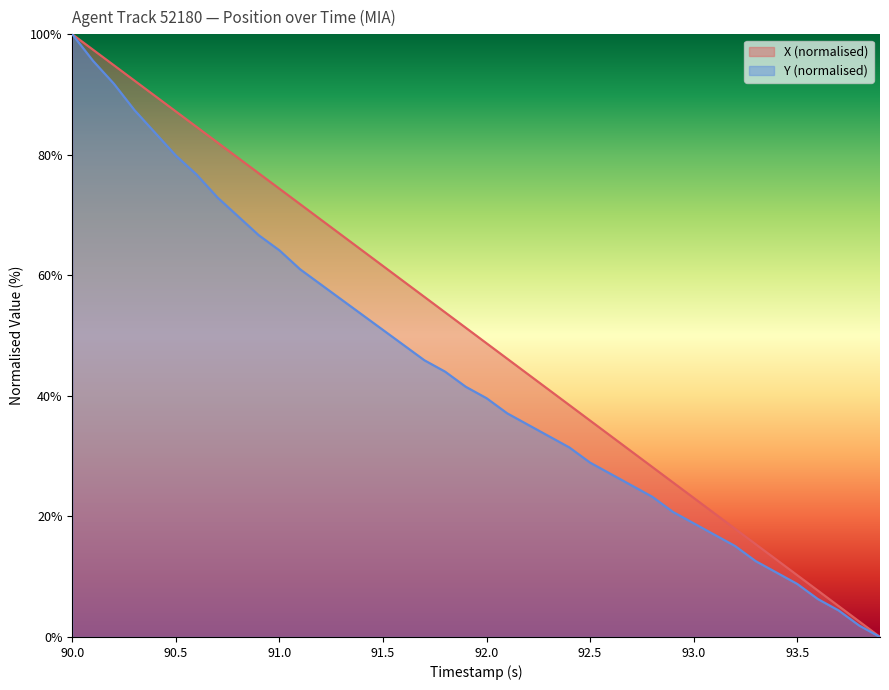

Reading left to right, what are all the values shown in this chart?

X: 90.0=100.0	90.1=97.4	90.2=94.9	90.3=92.3	90.4=89.8	90.5=87.2	90.6=84.6	90.7=82.1	90.8=79.5	90.9=76.9	91.0=74.4	91.1=71.8	91.2=69.3	91.3=66.7	91.4=64.1	91.5=61.6	91.6=59.0	91.7=56.4	91.8=53.9	91.9=51.3	92.0=48.7	92.1=46.2	92.2=43.6	92.3=41.0	92.4=38.5	92.5=35.9	92.6=33.3	92.7=30.8	92.8=28.2	92.9=25.6	93.0=23.1	93.1=20.5	93.2=18.0	93.3=15.4	93.4=12.8	93.5=10.3	93.6=7.7	93.7=5.1	93.8=2.6	93.9=0.0
Y: 90.0=100.0	90.1=95.6	90.2=91.8	90.3=87.4	90.4=83.6	90.5=79.9	90.6=76.7	90.7=73.0	90.8=69.8	90.9=66.7	91.0=64.2	91.1=61.0	91.2=58.5	91.3=56.0	91.4=53.5	91.5=50.9	91.6=48.4	91.7=45.9	91.8=44.0	91.9=41.5	92.0=39.6	92.1=37.1	92.2=35.2	92.3=33.3	92.4=31.4	92.5=28.9	92.6=27.0	92.7=25.2	92.8=23.3	92.9=20.8	93.0=18.9	93.1=17.0	93.2=15.1	93.3=12.6	93.4=10.7	93.5=8.8	93.6=6.3	93.7=4.4	93.8=1.9	93.9=0.0